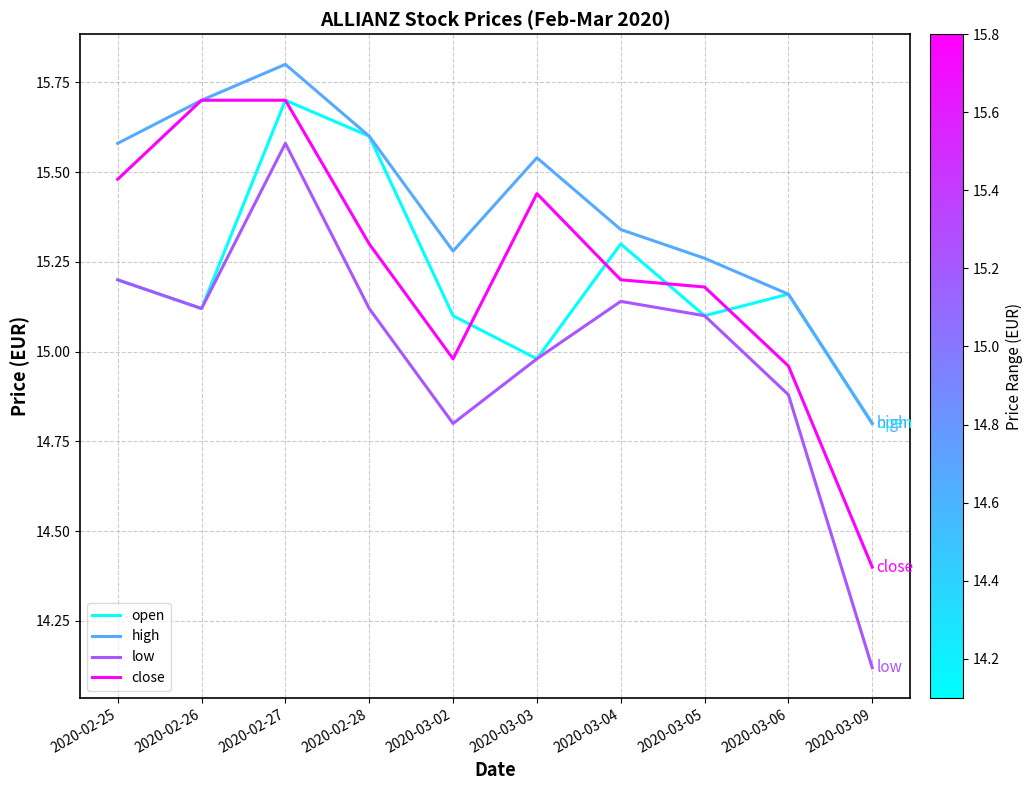

Is it true that open equals 15.6 at 2020-02-28?

True